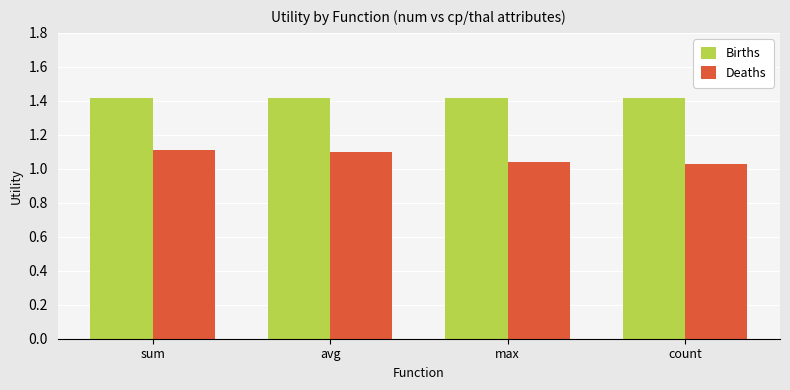

What value does the Births series have at max?

1.4